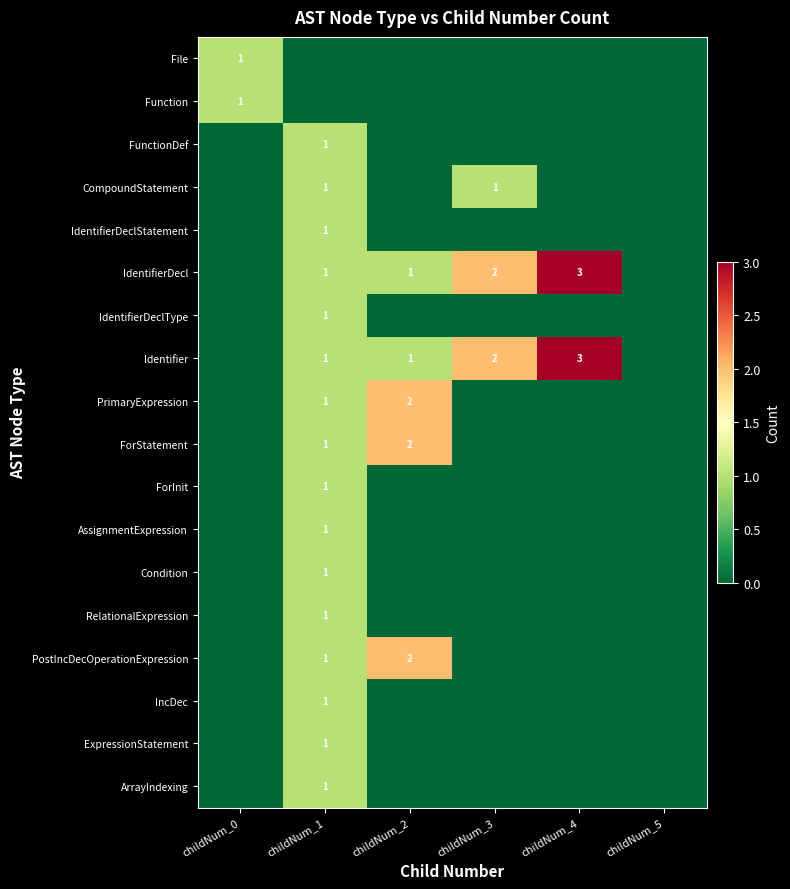

True or false: PrimaryExpression has a value of 2 at childNum_2.

True